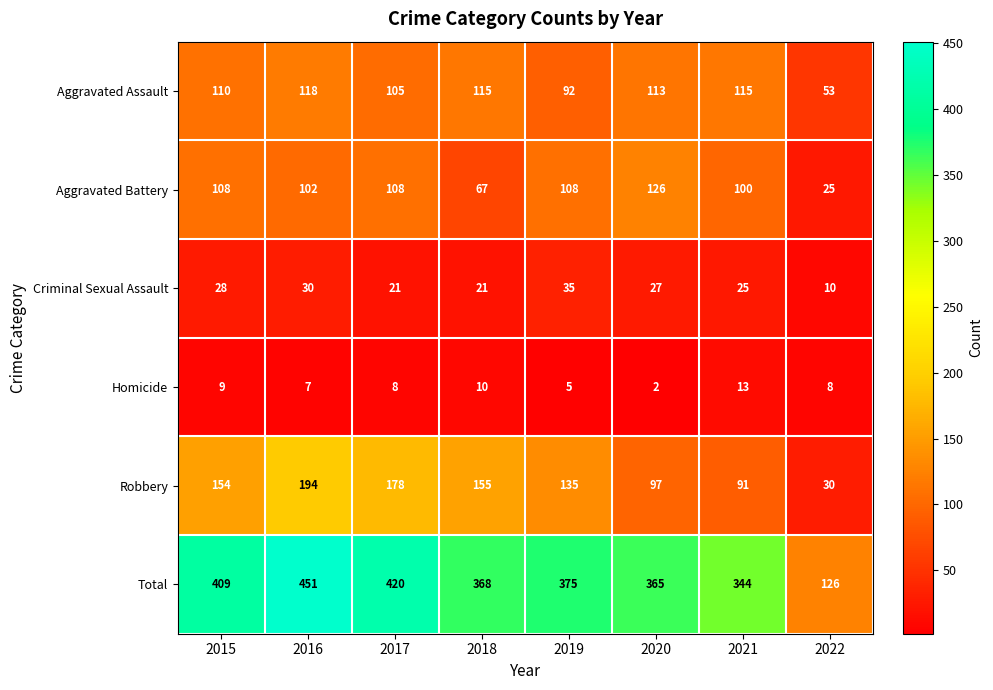

At which label does Total reach its minimum?

2022